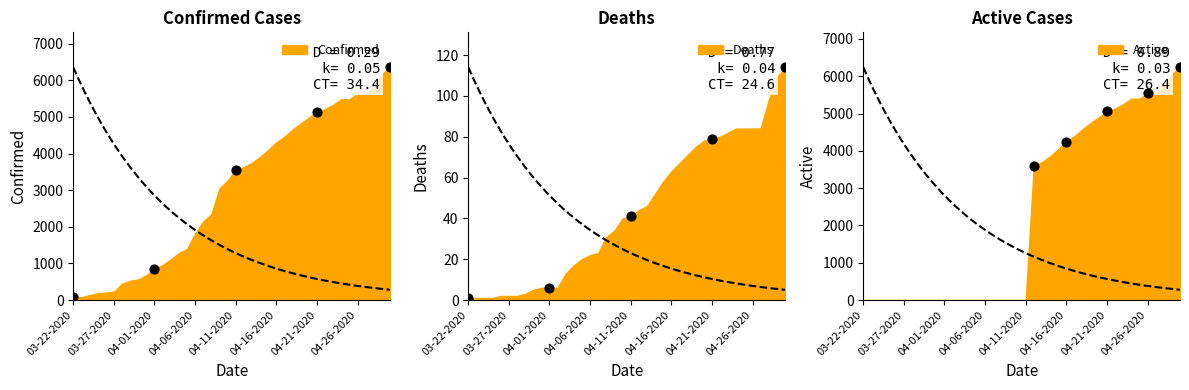

Which series reaches the minimum Y coordinate?

Active